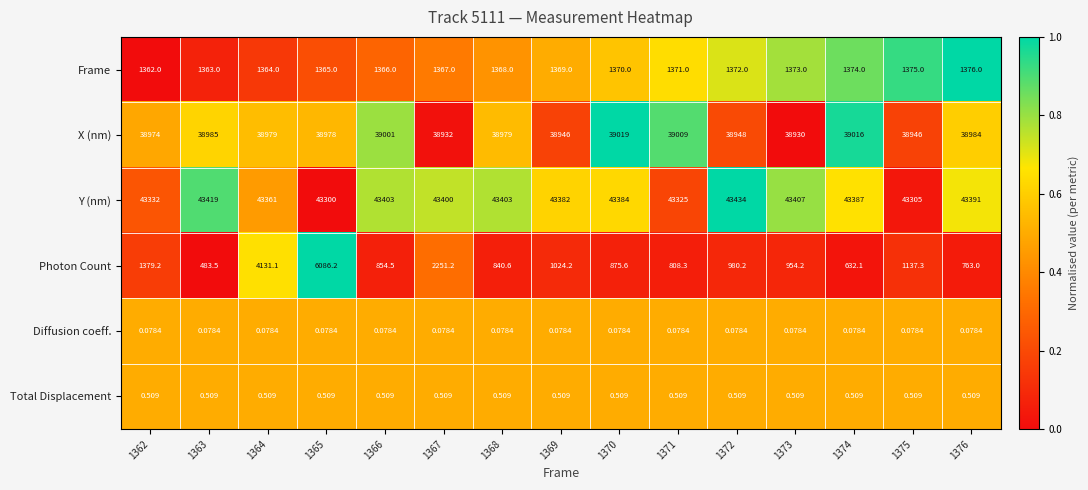

Which series has the largest range (max minus min)?

Photon Count